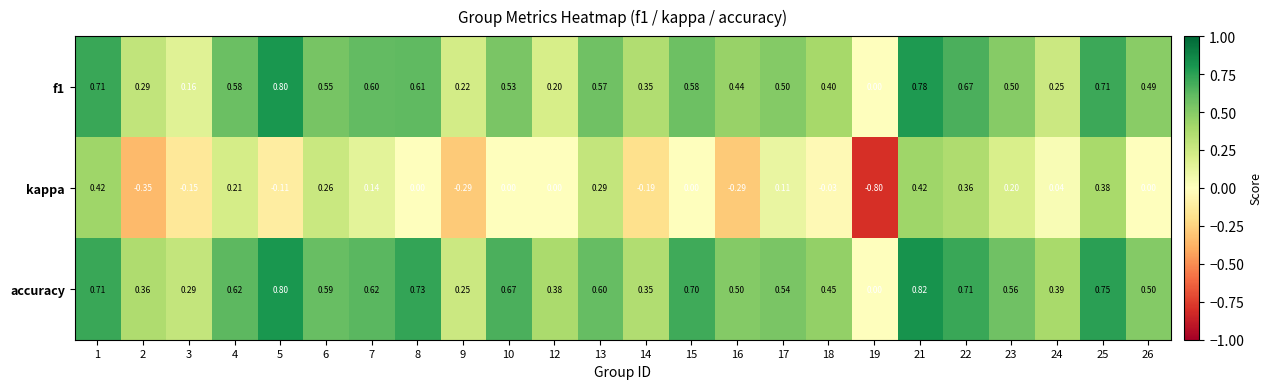

Which series has the widest spread of values?

kappa